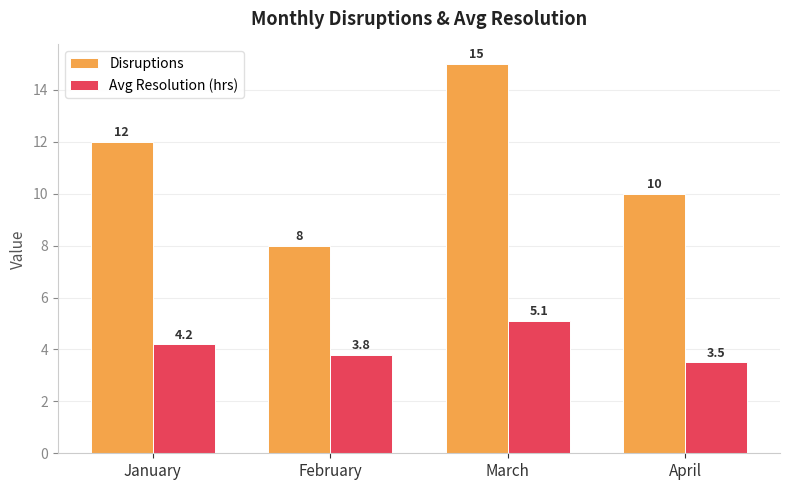

Reading left to right, transcribe all the data shown in this chart.

Disruptions: 12.0	8.0	15.0	10.0
Avg Resolution (hrs): 4.2	3.8	5.1	3.5